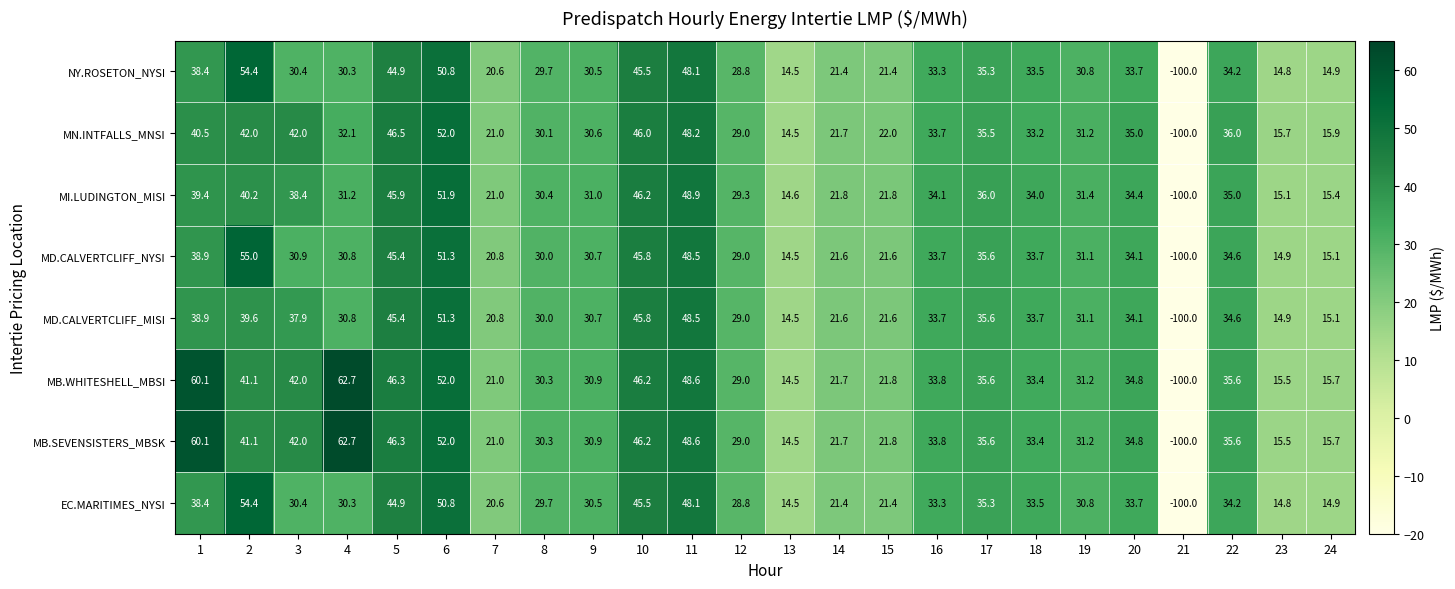

What is the smallest value displayed?

-100.0